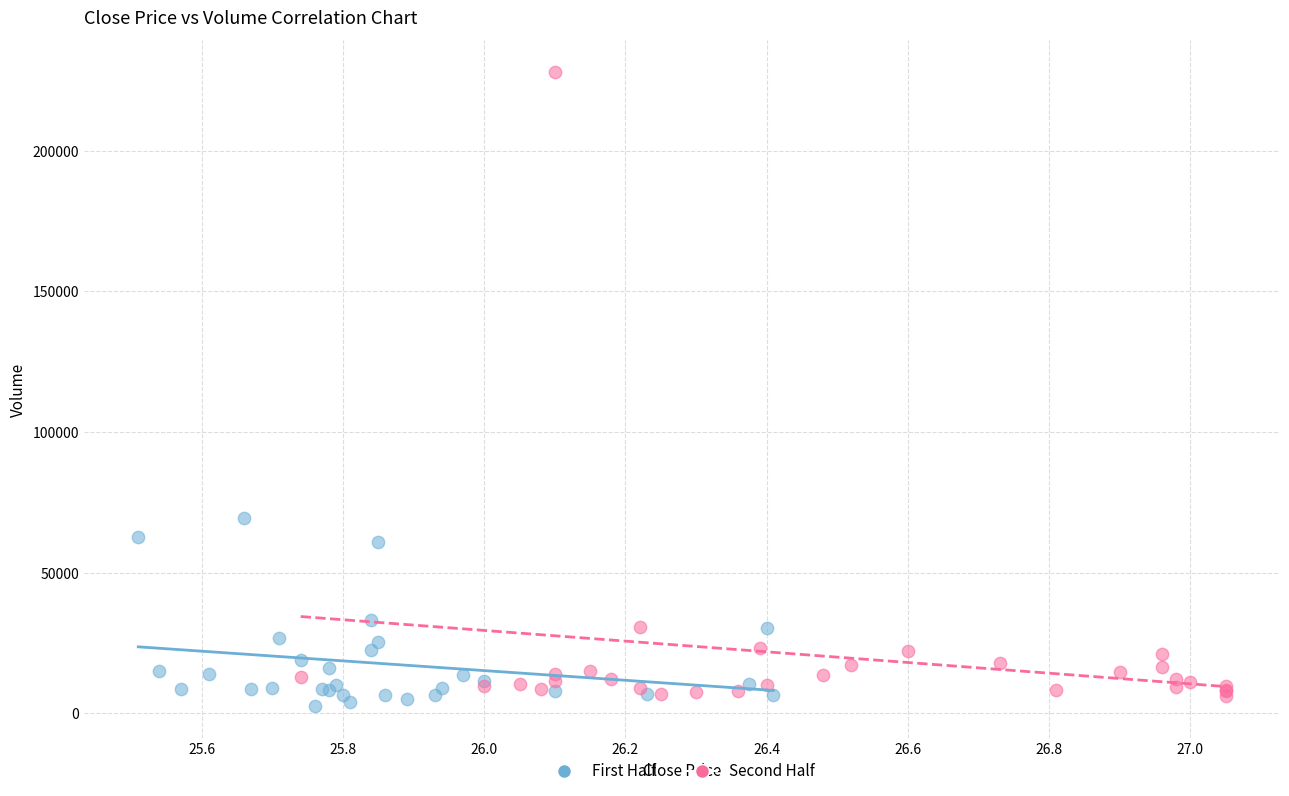

What are all the series names shown in the legend?

First Half, Second Half